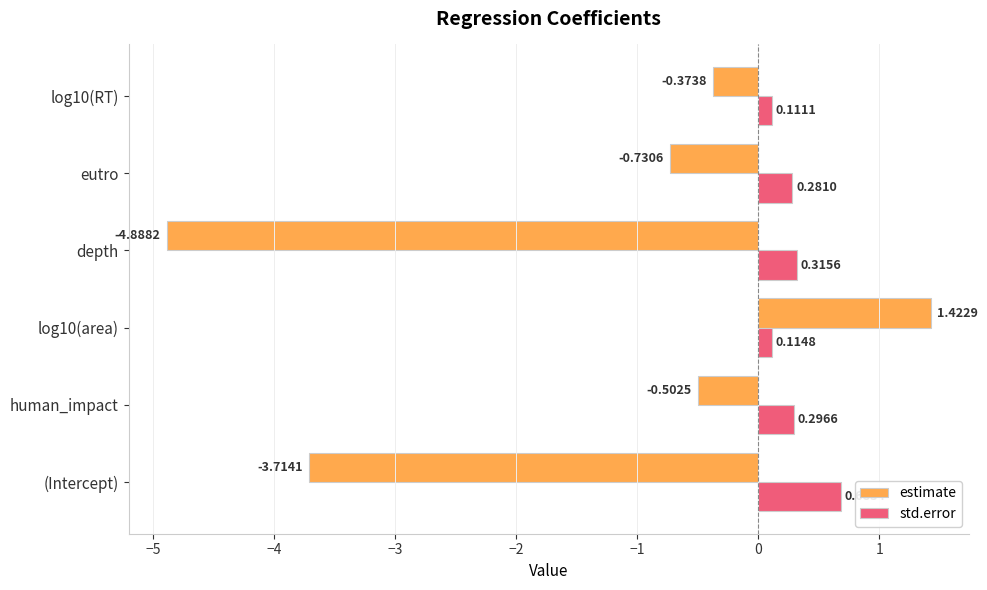

How many categories are shown in the chart?

6